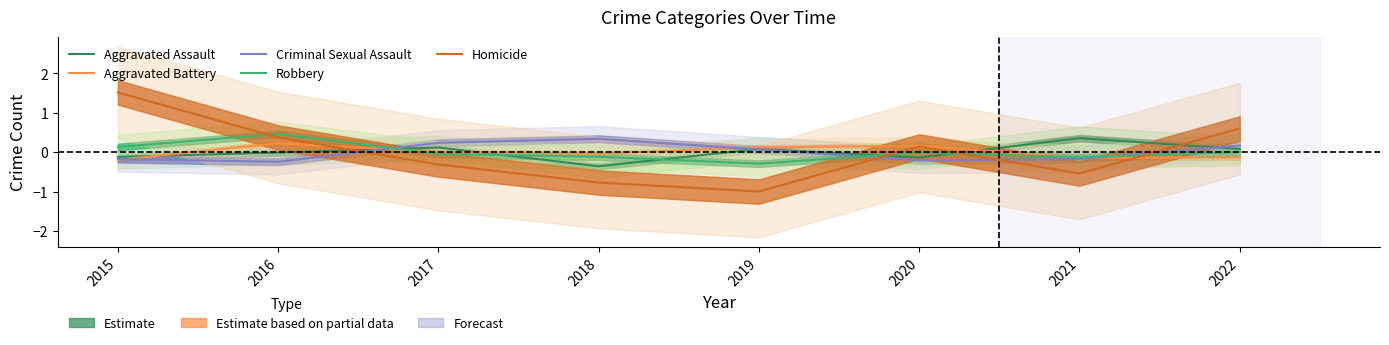

List the series in order of their peak value, lowest first.

Aggravated Battery, Criminal Sexual Assault, Aggravated Assault, Robbery, Homicide